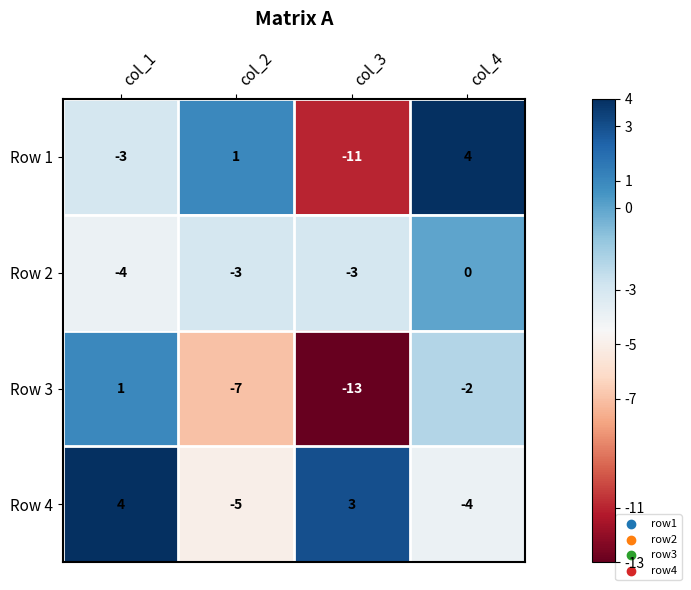

What is the maximum value shown in the chart?

4